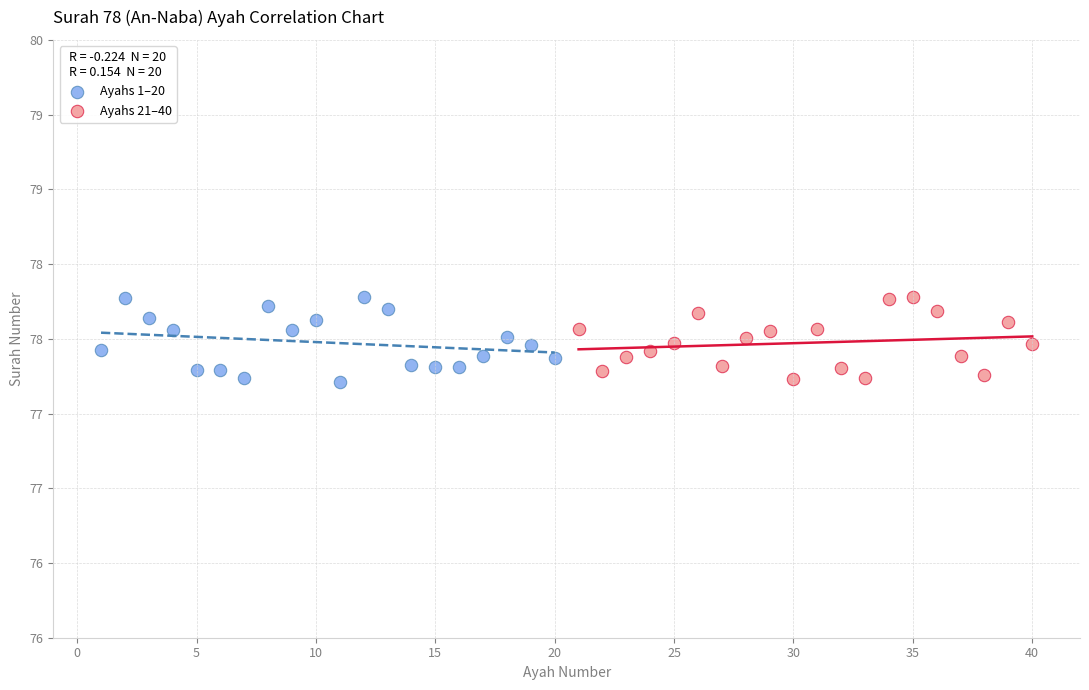

What are all the series names shown in the legend?

Ayahs 1–20, Ayahs 21–40